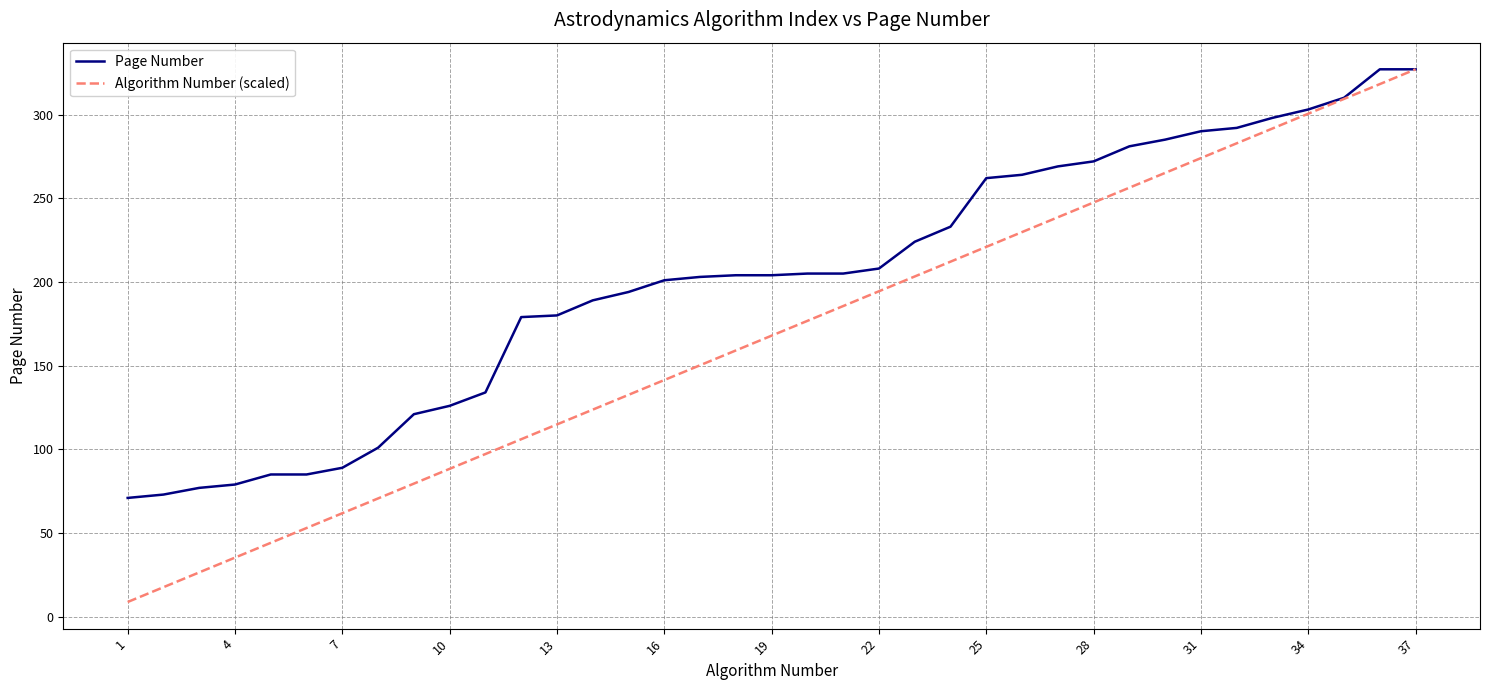

Which series has the largest total across all categories?

Page Number